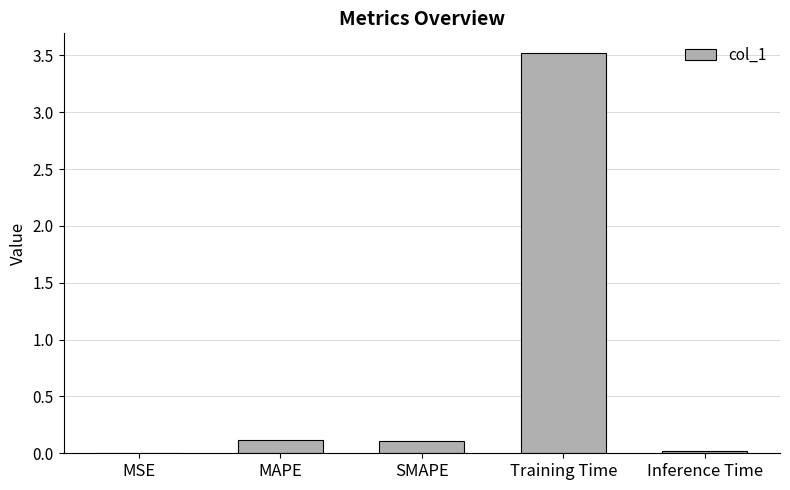

What value does the data have at SMAPE?

0.1